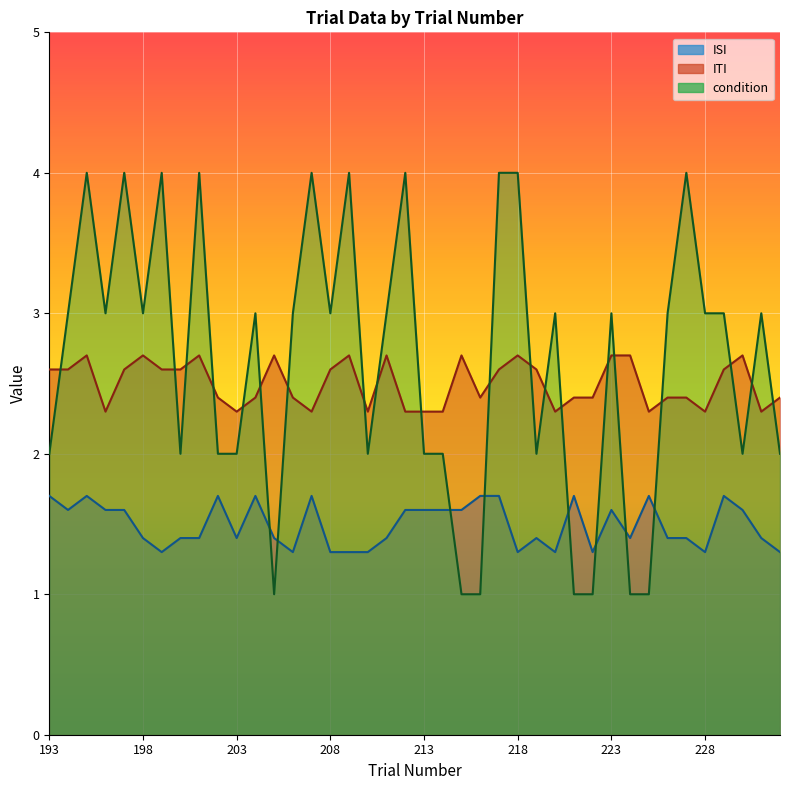

Which series has the largest total across all categories?

condition